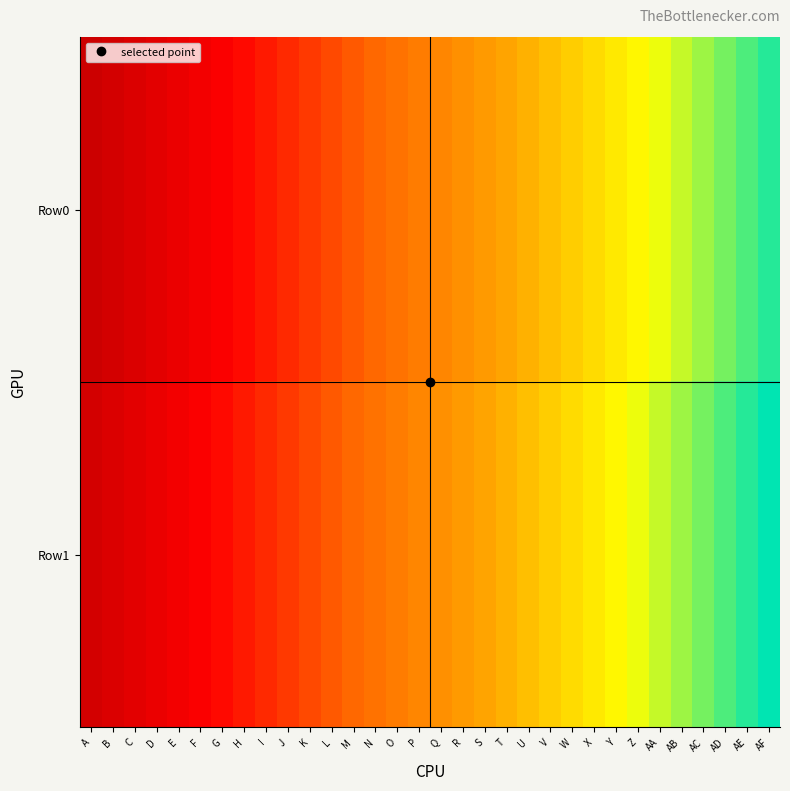

Between K and X, which series saw the biggest shift?

Row0